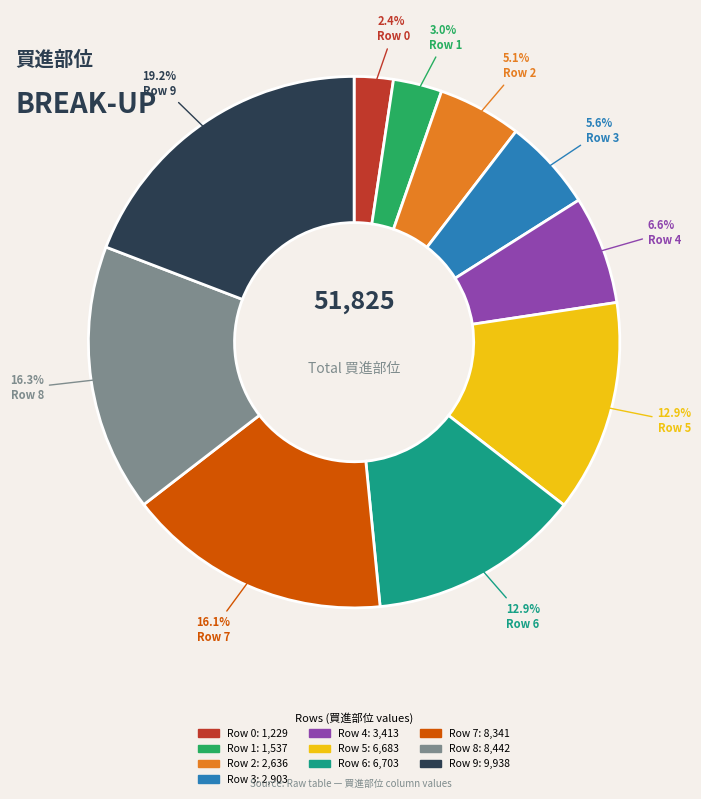

Is there any slice that represents more than half of the pie?

No